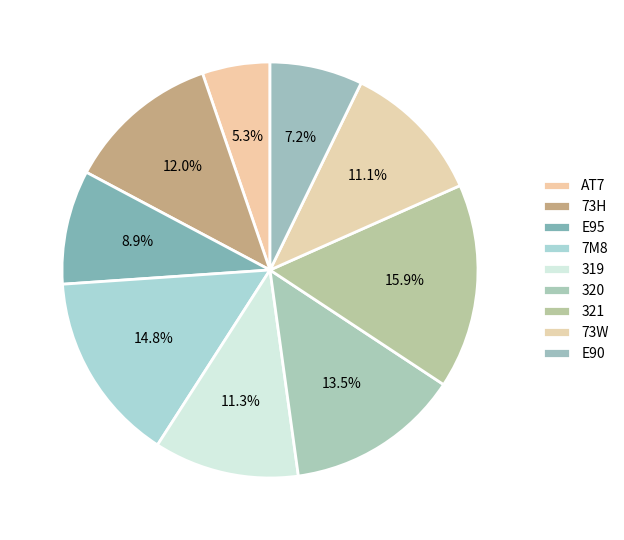

To the nearest percent, what is the combined percentage of 319 and 73W?

22%